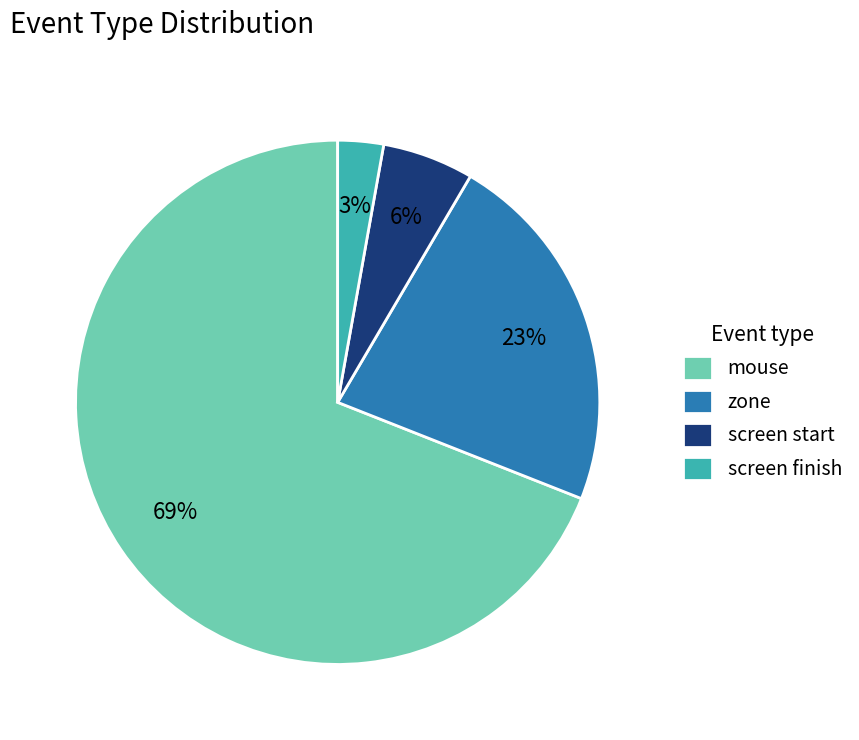

To the nearest percent, what is the average slice percentage?

25%